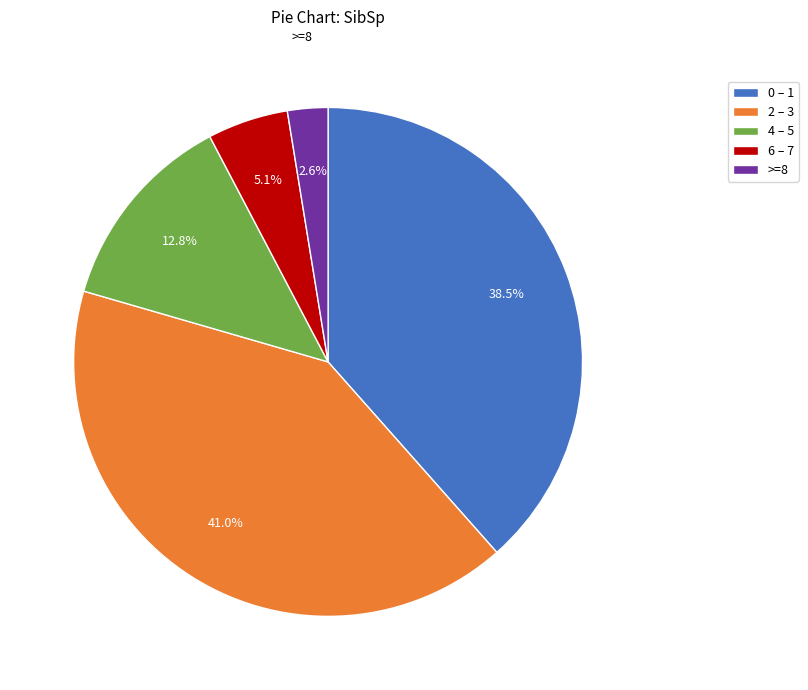

Which has a higher value, 2 – 3 or 4 – 5?

2 – 3